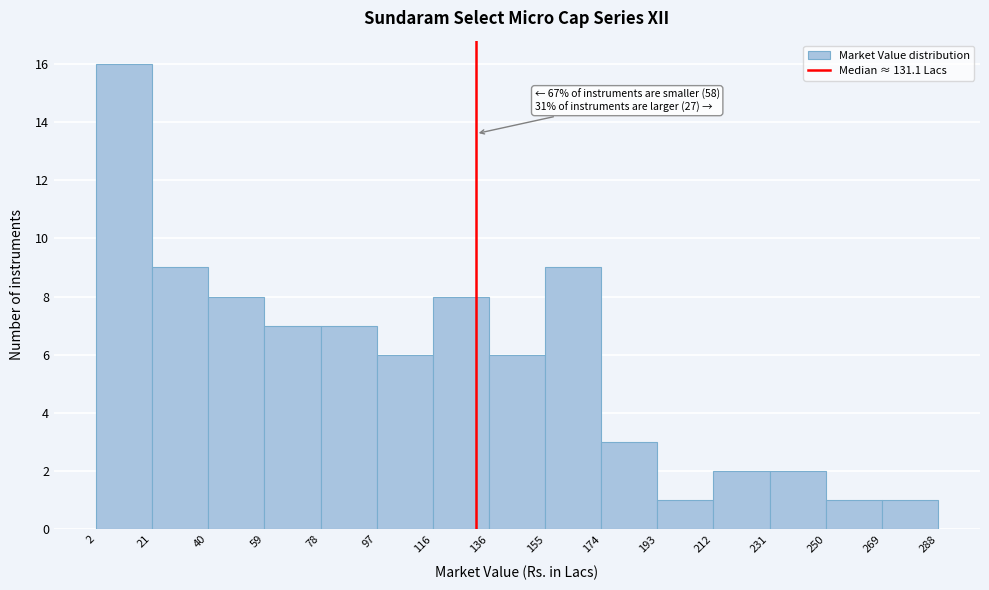

Which range on the x-axis has the tallest bar?

2 to 21